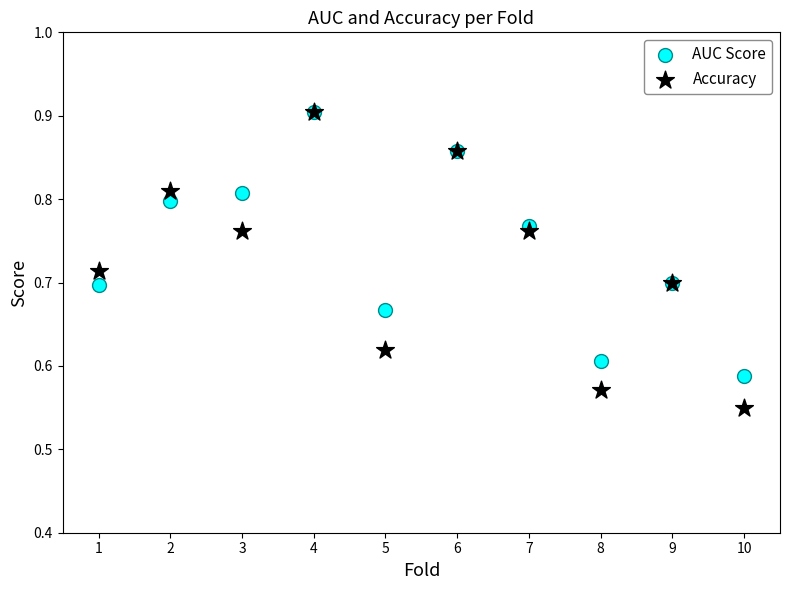

Which series contains the lowest Y value?

Accuracy